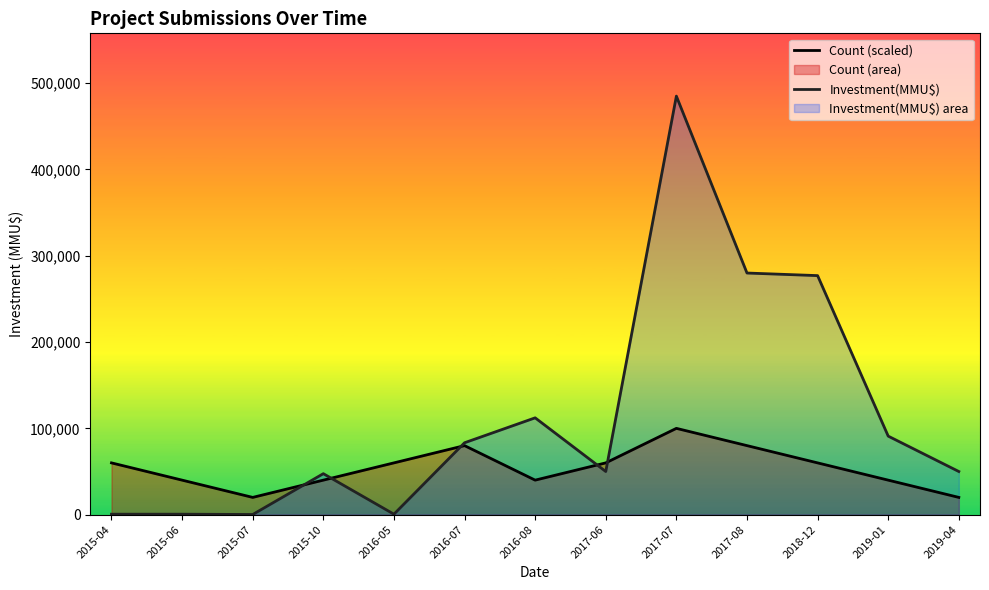

How many categories are shown in the chart?

13